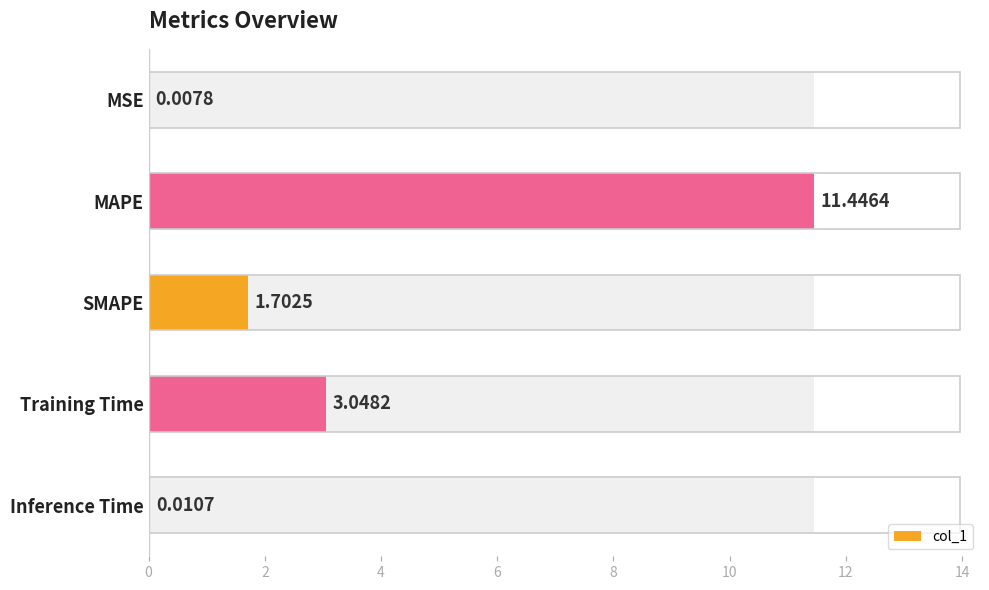

At which label does the data first exceed 1?

MAPE